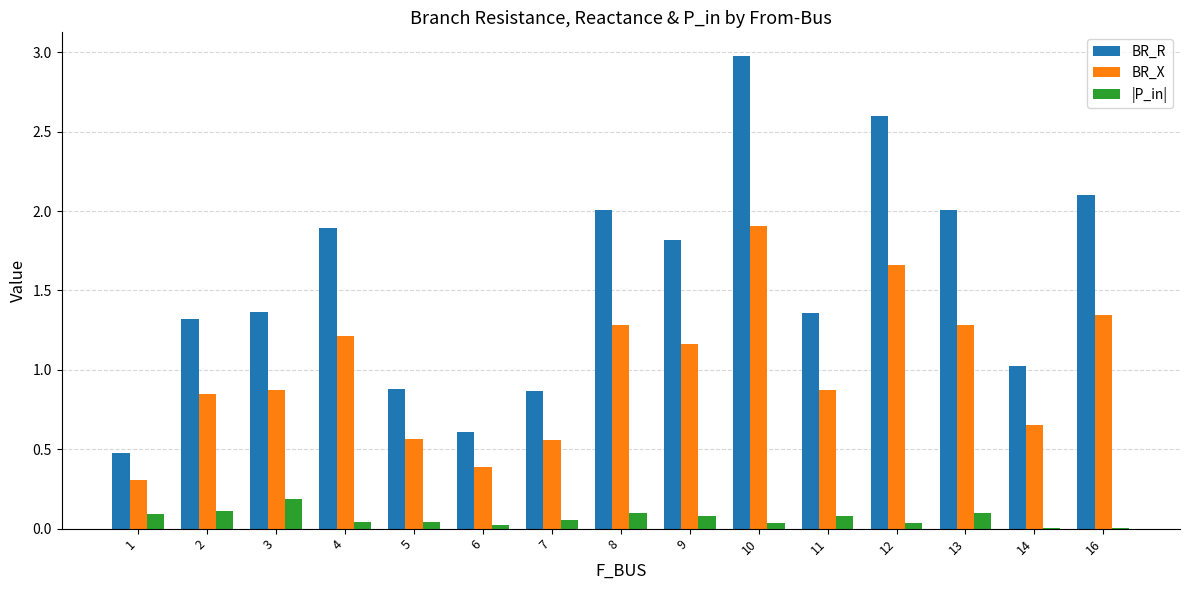

At which category is the sum across all series the highest?

10